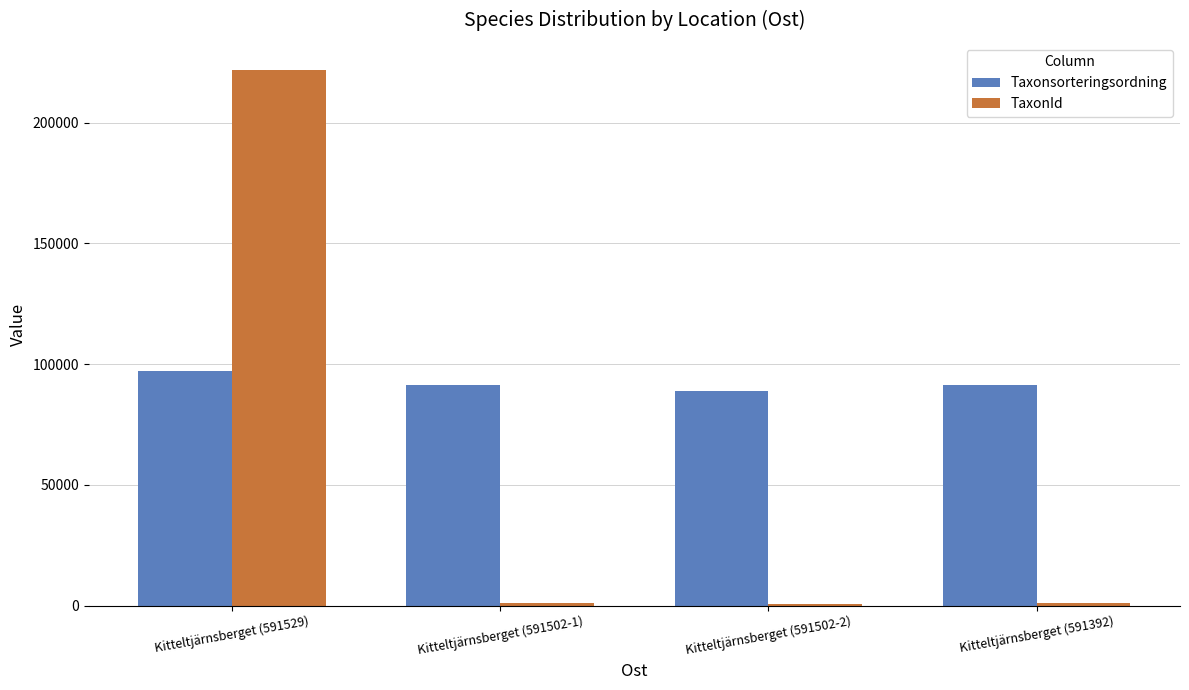

How many distinct data groups are displayed?

2